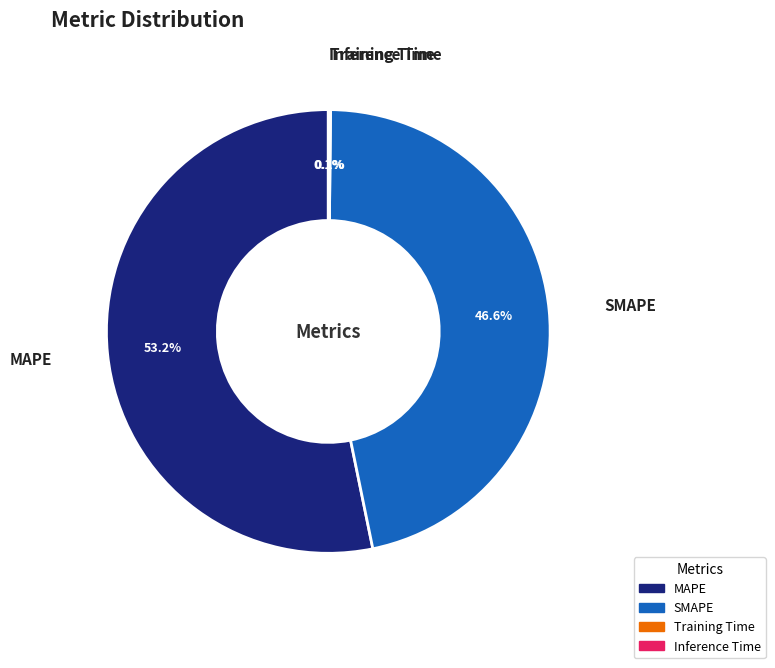

True or false: MAPE accounts for 59% of the total.

False